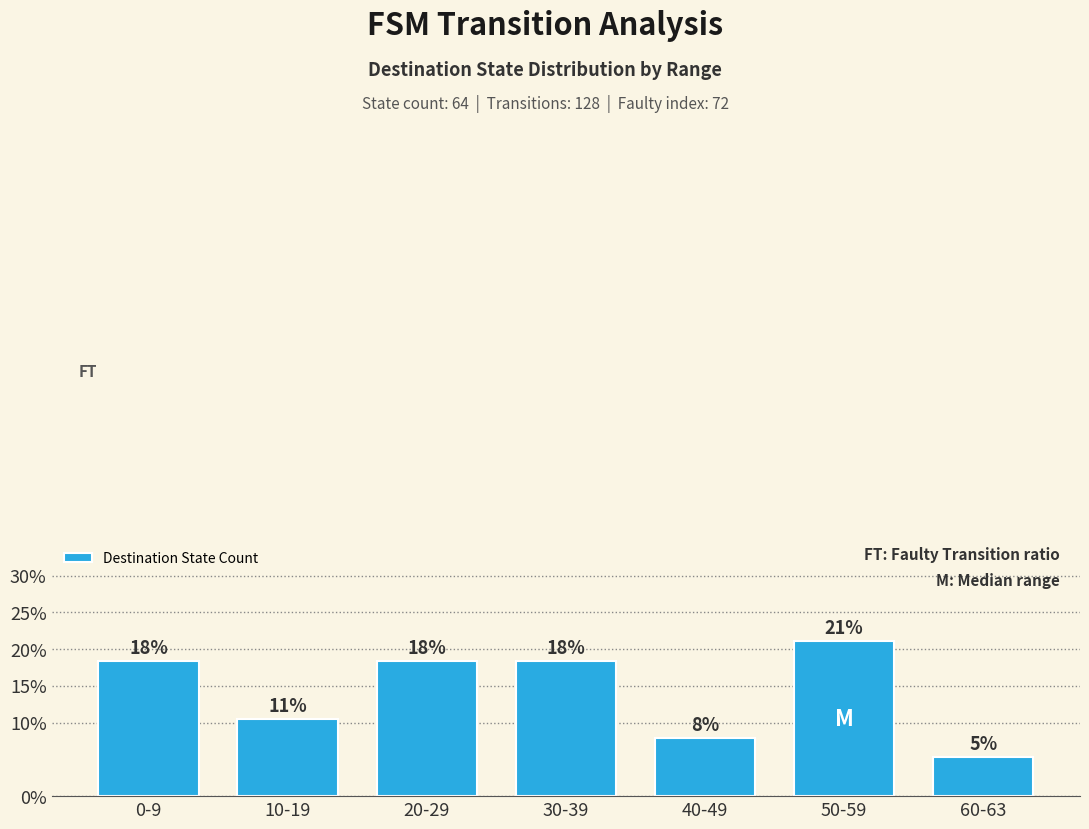

What is the value of the 5th bar from the left?

7.9